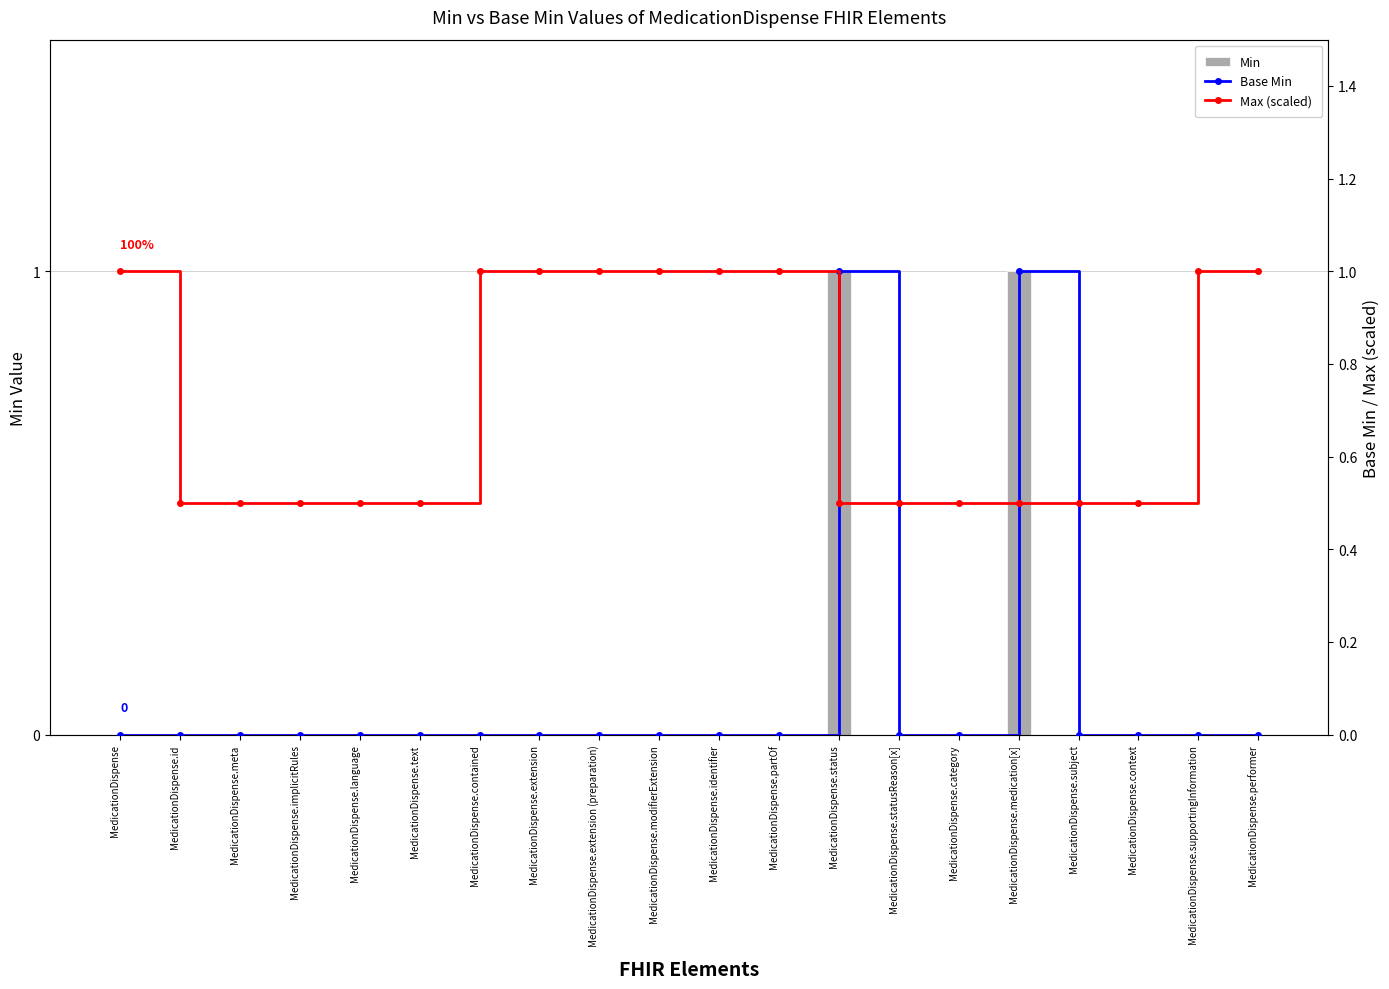

At which category is the sum across all series the highest?

MedicationDispense.status